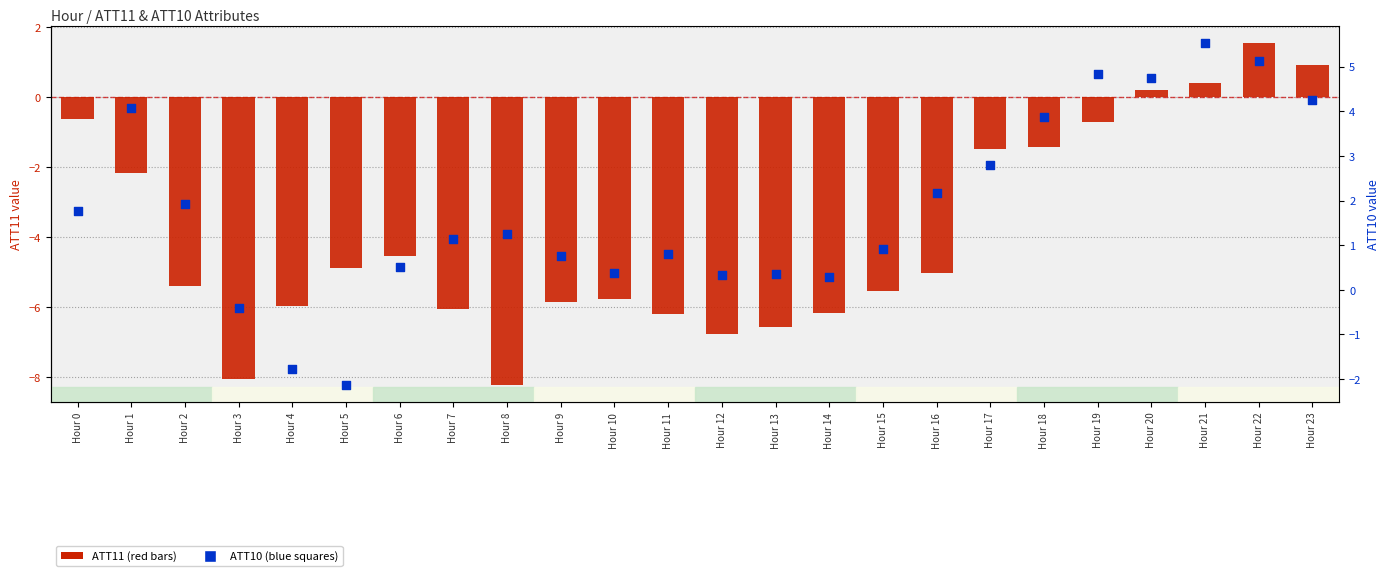

Which series reaches the minimum Y coordinate?

ATT11 (red series)